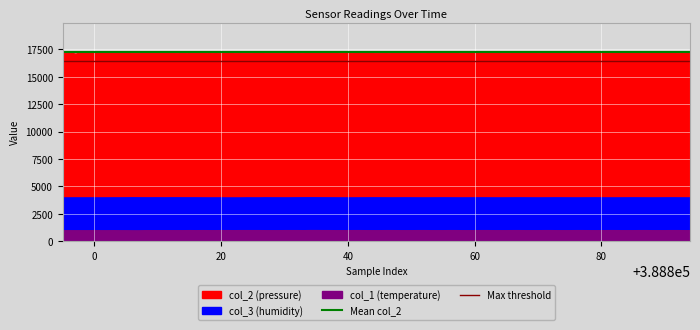

At how many categories does at least one series exceed 17019?

2